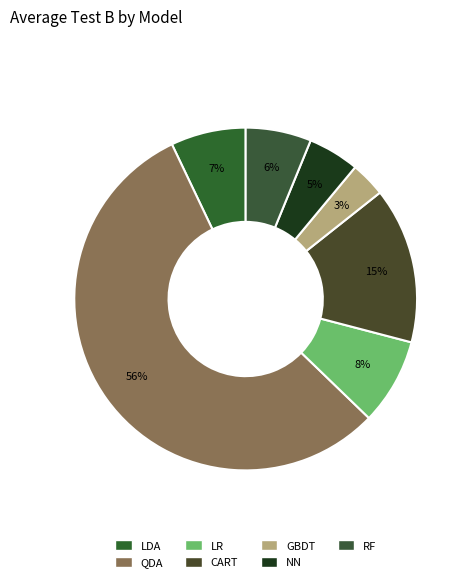

Which slice is the largest?

QDA